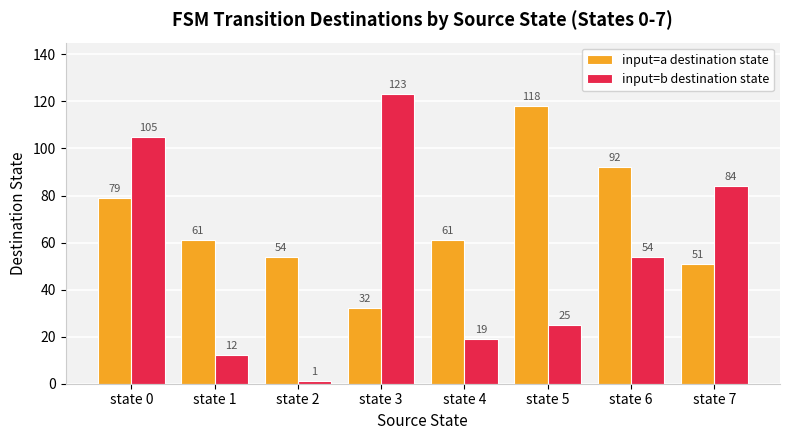

Rank the series by their average value, from highest to lowest.

input=a destination state, input=b destination state